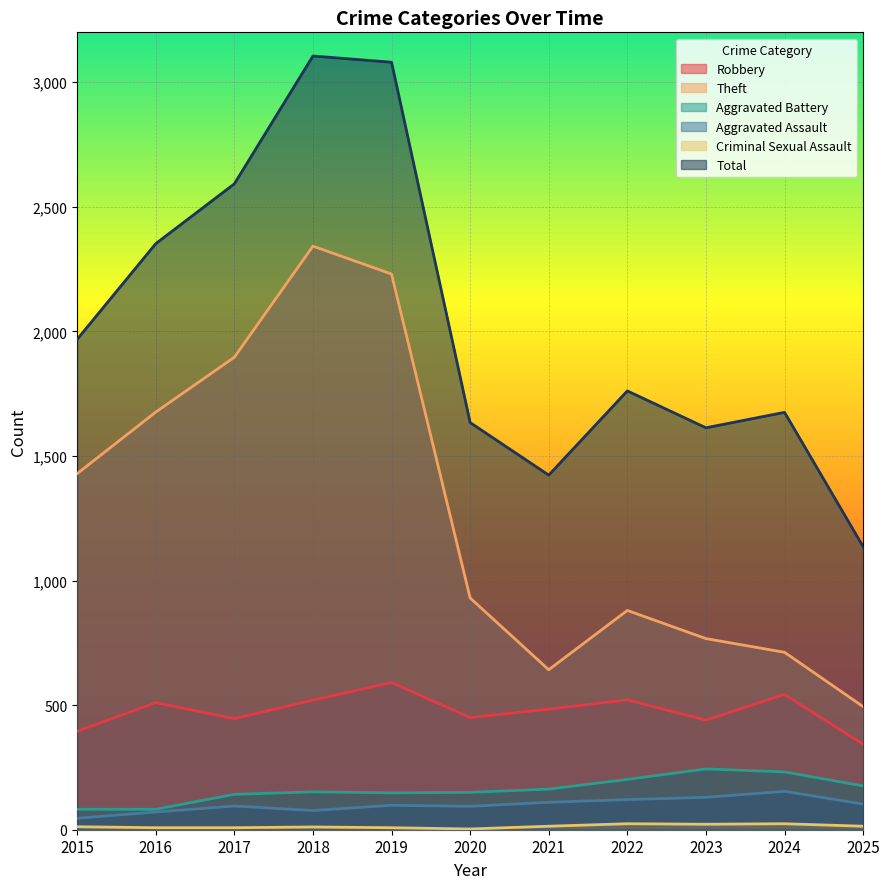

What is the value of the Theft point at the 5th from the left?

2230